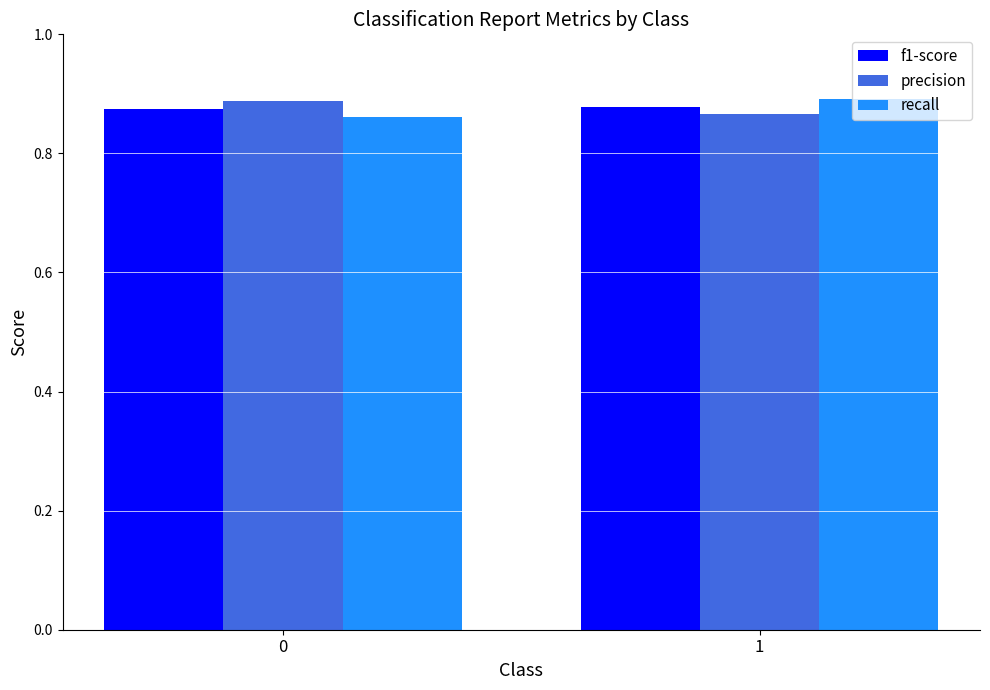

Is it true that f1-score equals 0.2 at 1?

False